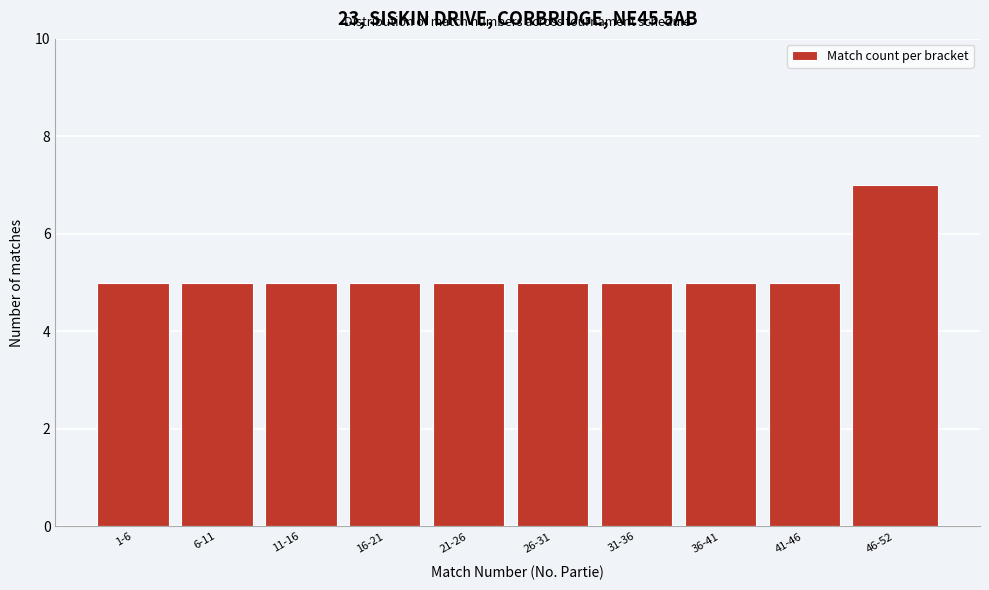

Reading left to right, what are all the values shown in this chart?

5	5	5	5	5	5	5	5	5	7